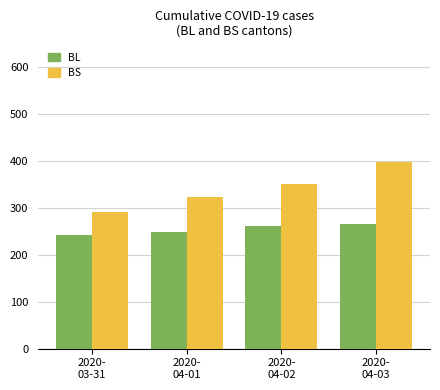

Reading right to left, list all the values displayed in this chart.

BL: 266	262	249	242
BS: 397	350	323	292